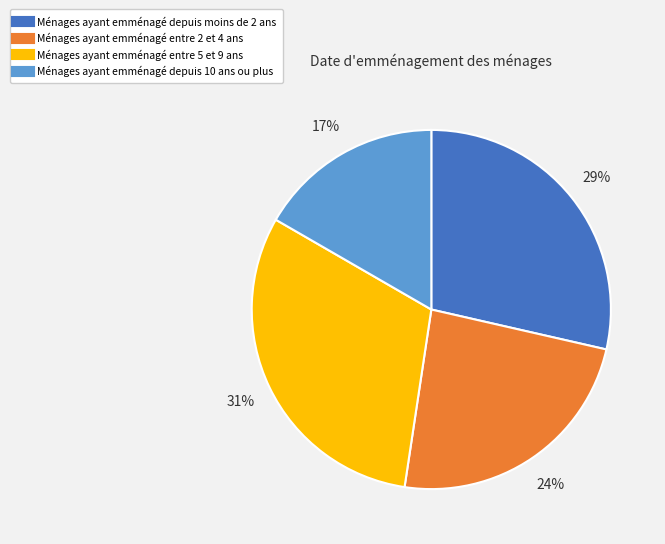

To the nearest percent, what is the average slice percentage?

25%